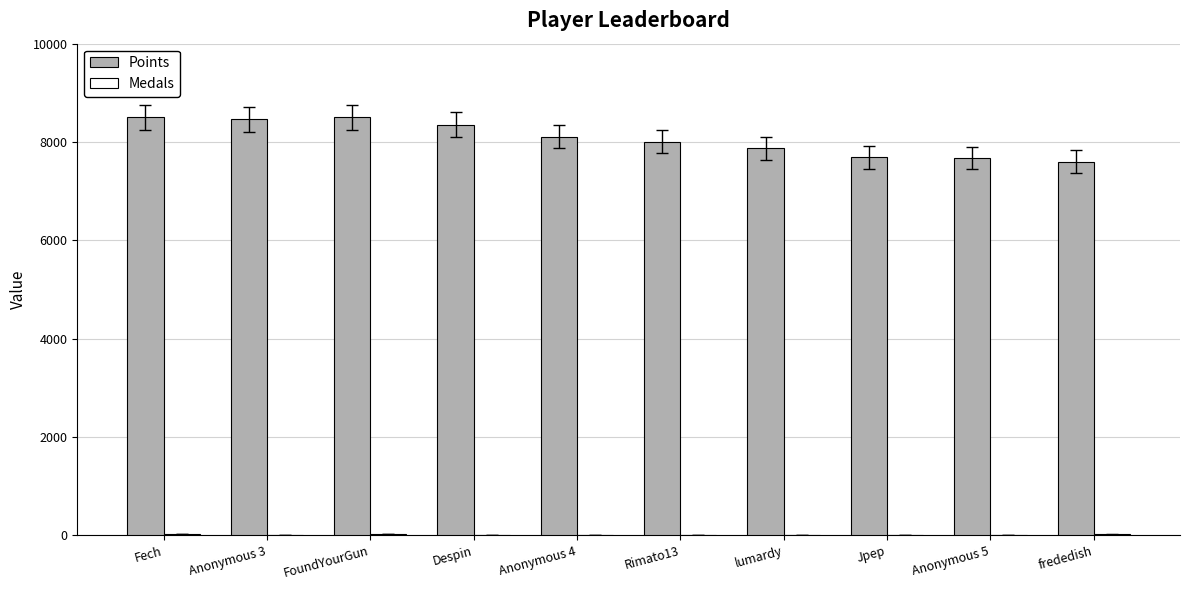

True or false: Points has a value of 4833 at Jpep.

False